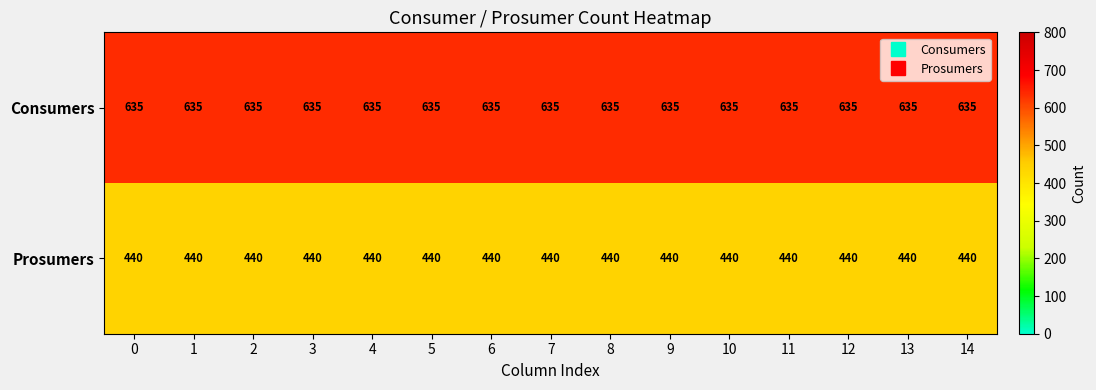

What is the difference between the highest and lowest values at 14?

195